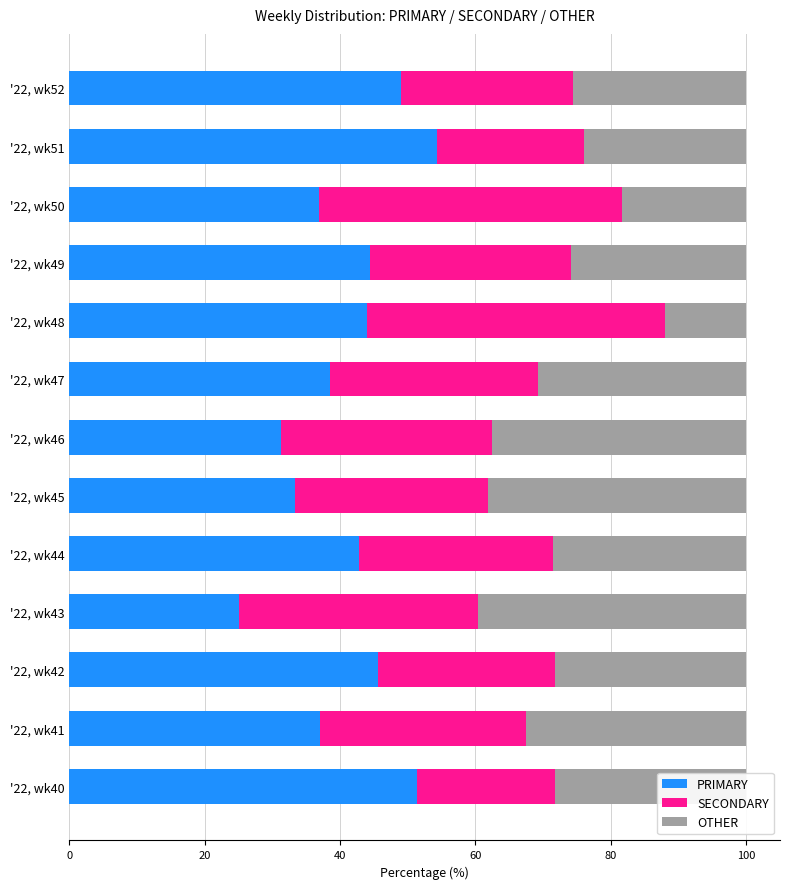

Which category has the highest value in the PRIMARY series?

'22, wk51